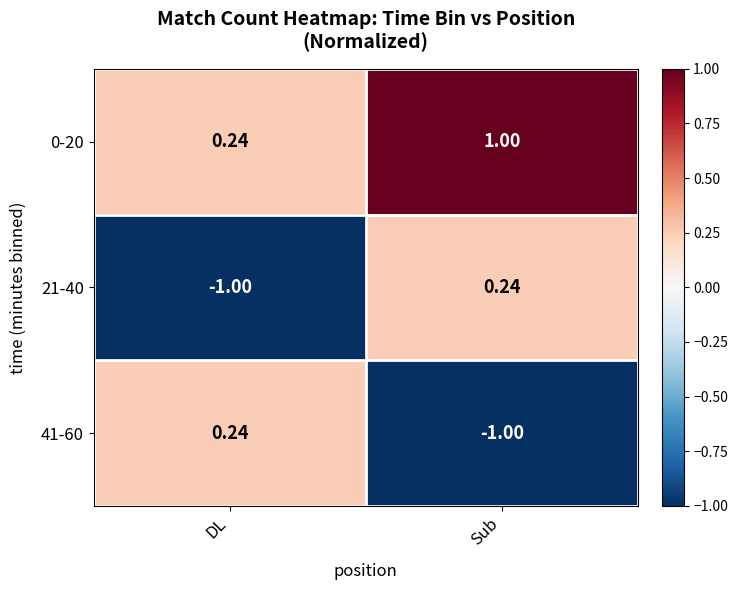

Which category has the highest value across all series?

Sub